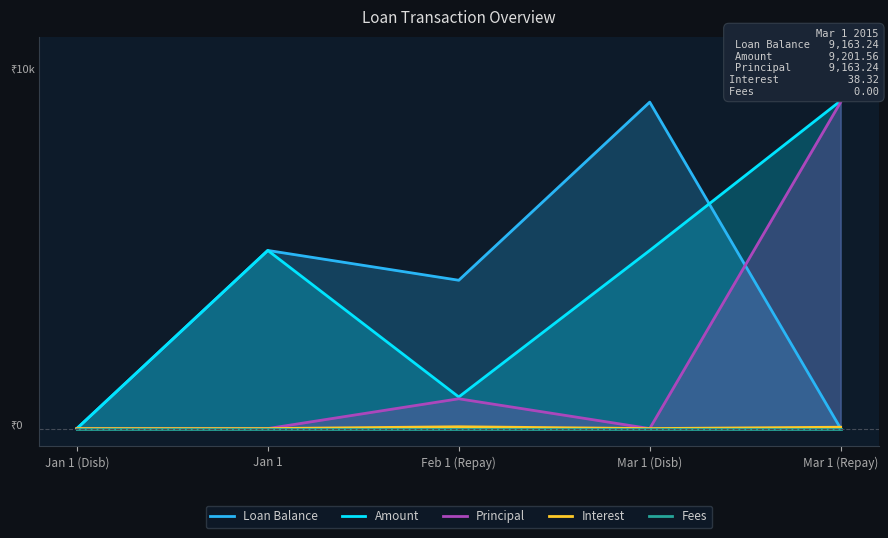

At Feb 1 (Repay), list the series in order from smallest to largest.

Fees, Interest, Principal, Amount, Loan Balance